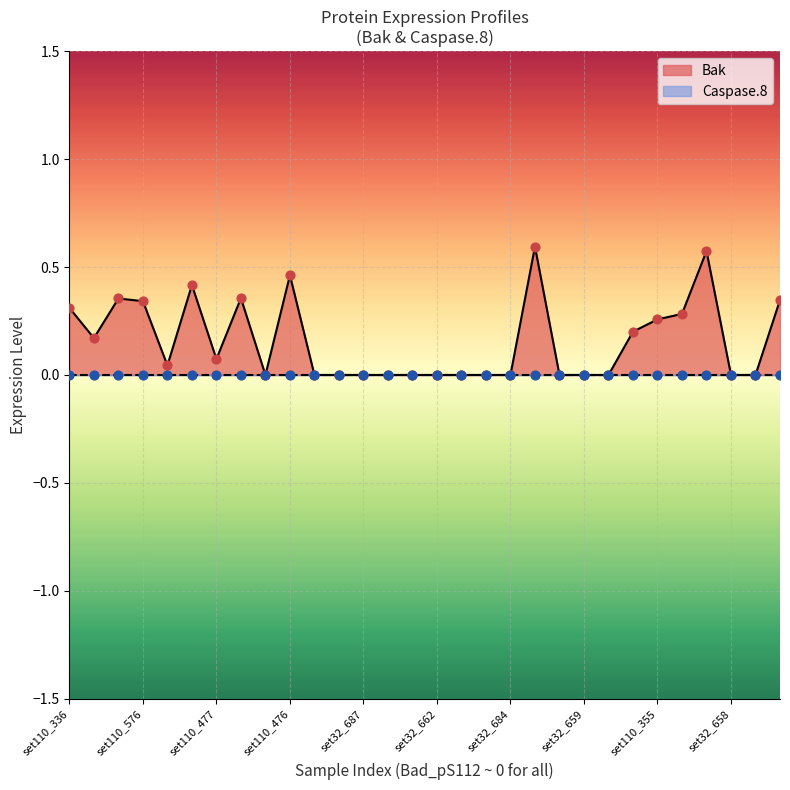

What are all the series names shown in the legend?

Bak, Caspase.8